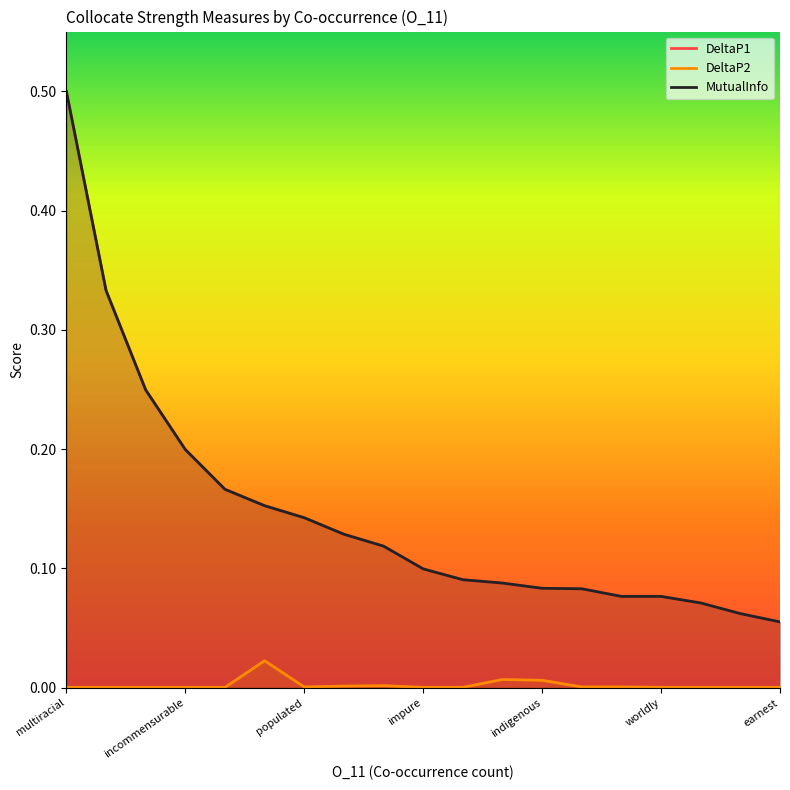

Is it true that DeltaP2 equals 0.0 at 11?

True